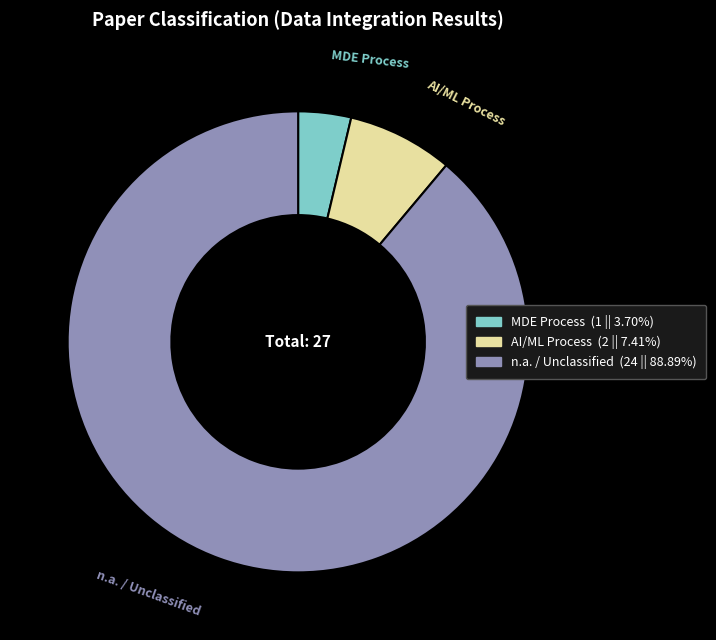

How many segments does this pie chart have?

3